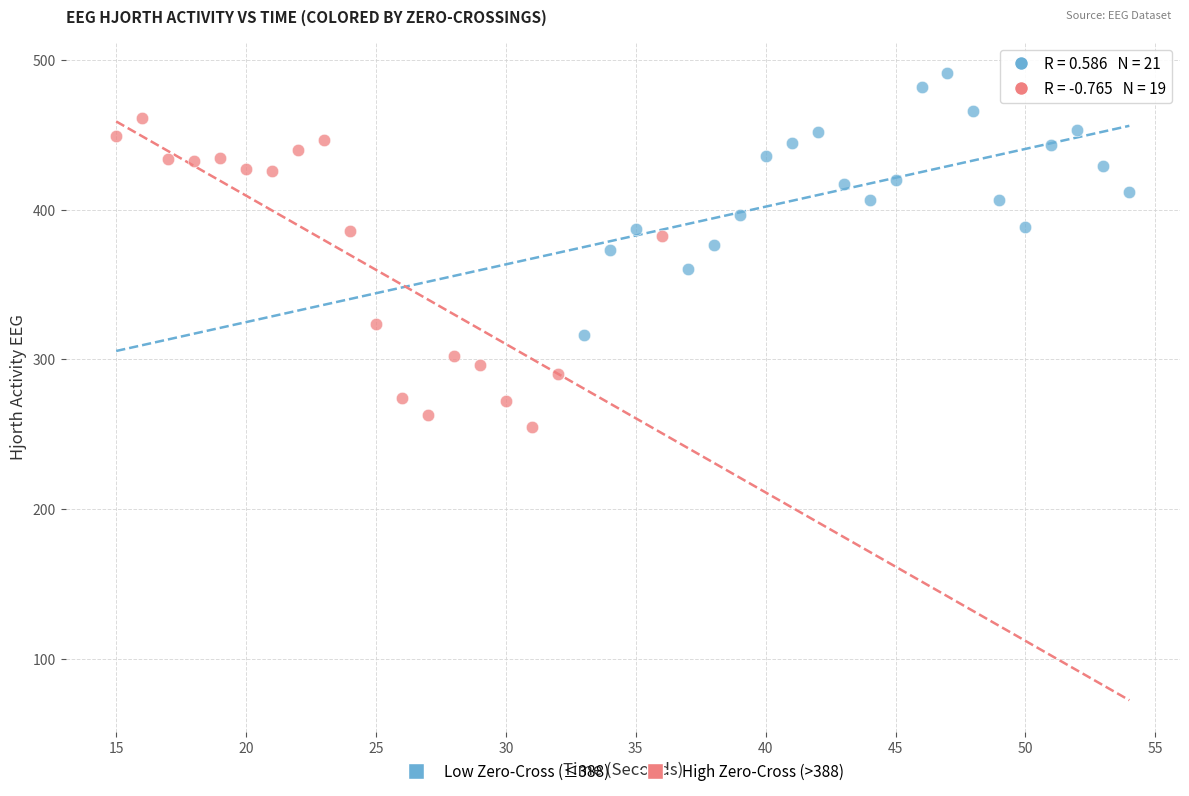

What are all the series names shown in the legend?

Low Zero-Cross (≤388), High Zero-Cross (>388)